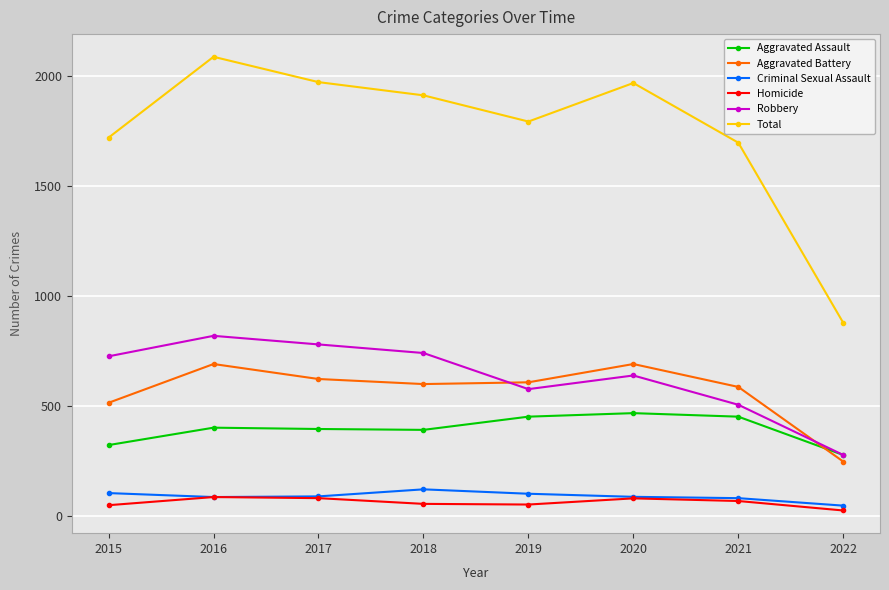

What is the value of the Aggravated Assault point at the 5th from the left?

452